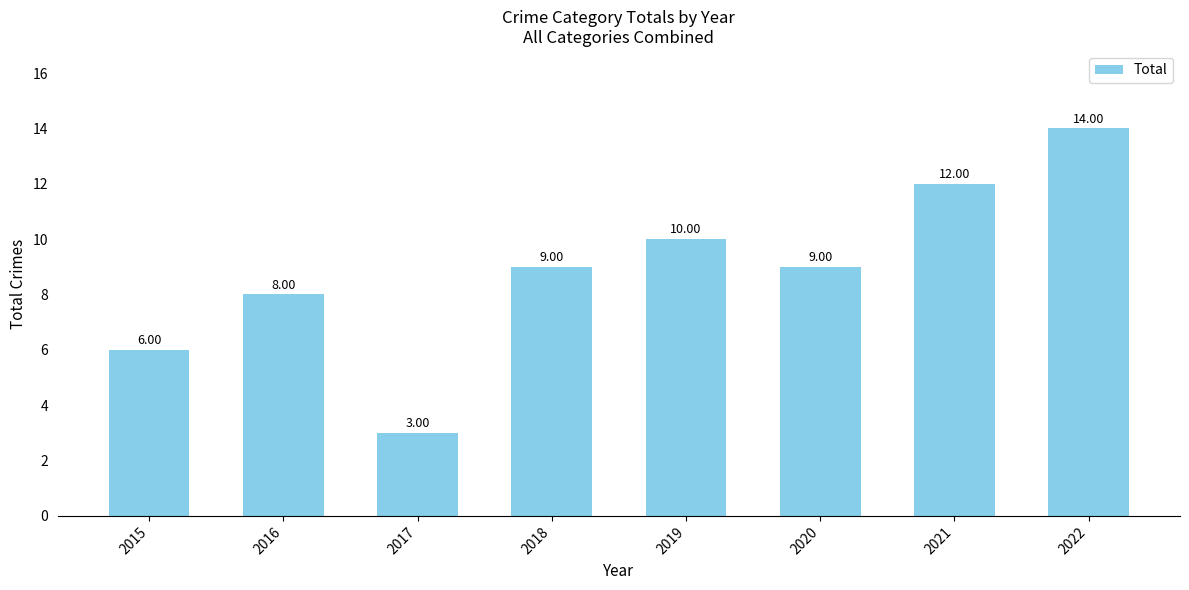

How many values are below 9?

3